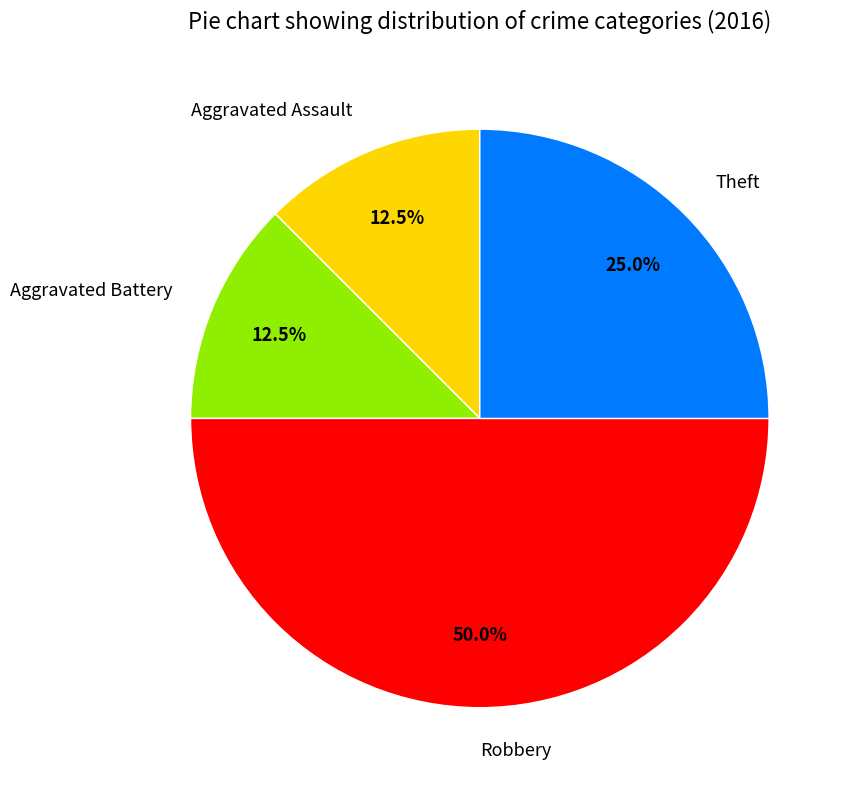

How much of the chart is everything except Theft?

75.0%